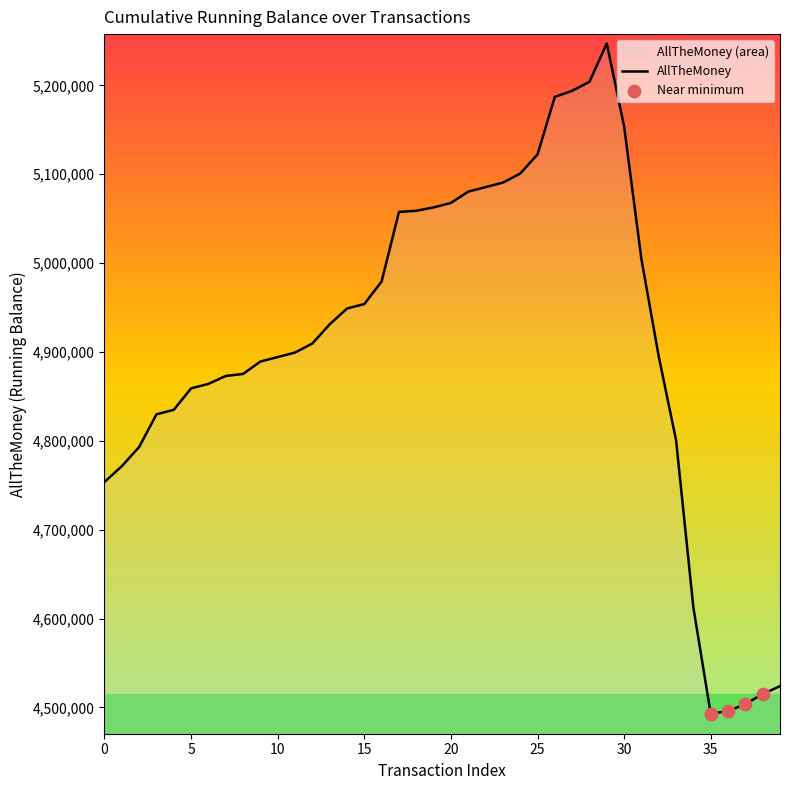

What is the difference between the maximum and minimum values?

754175